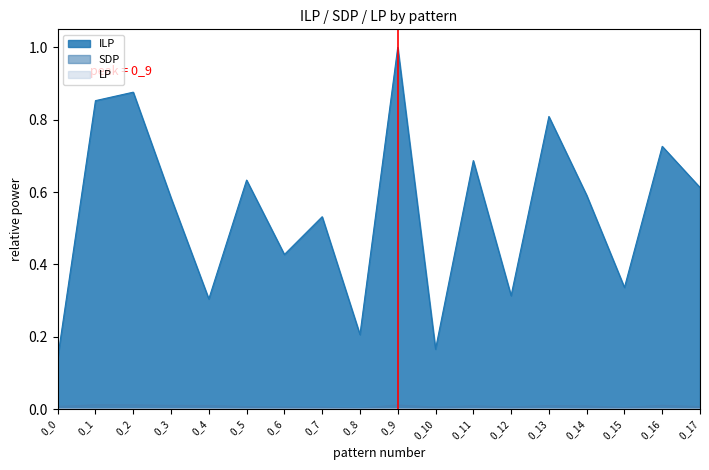

Is the value of SDP at 0_9 greater than the value of LP at 0_9?

Yes